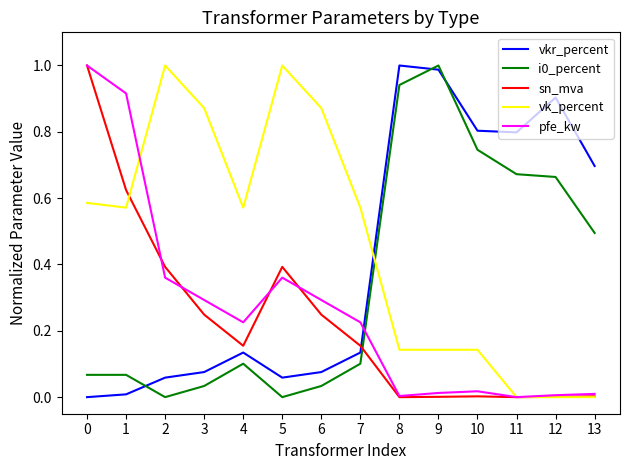

Which series changed the most between 2 and 13?

vk_percent